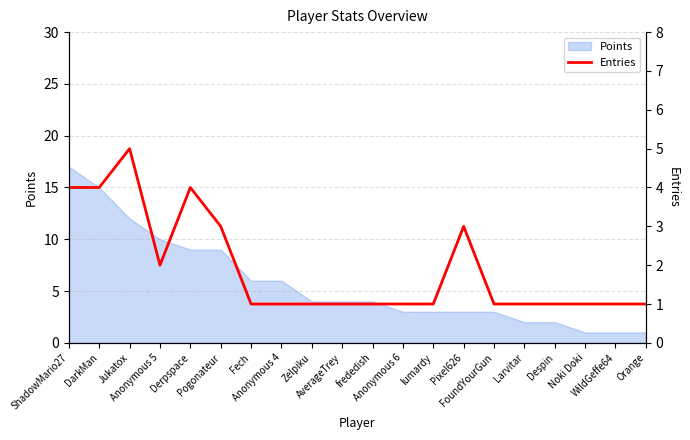

What is the smallest value displayed?

1